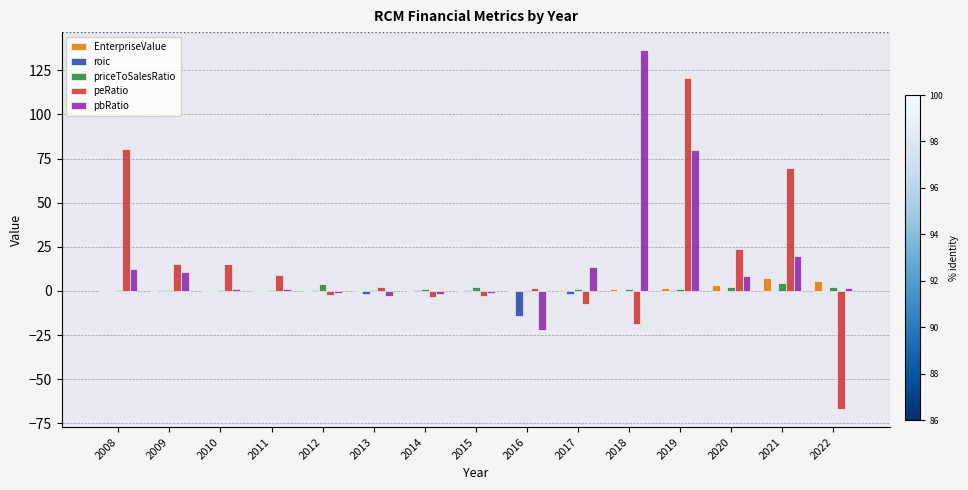

What are all the series names shown in the legend?

EnterpriseValue, roic, priceToSalesRatio, peRatio, pbRatio